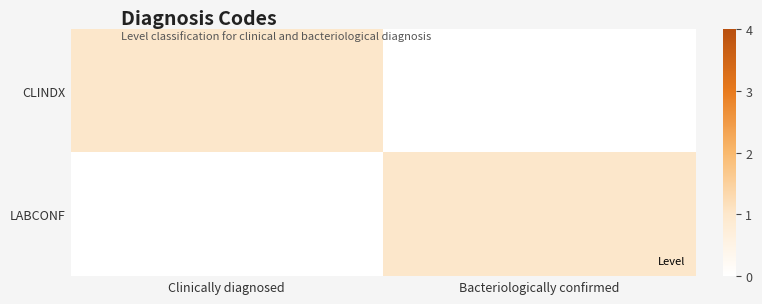

Rank the series by their maximum value, from highest to lowest.

CLINDX, LABCONF